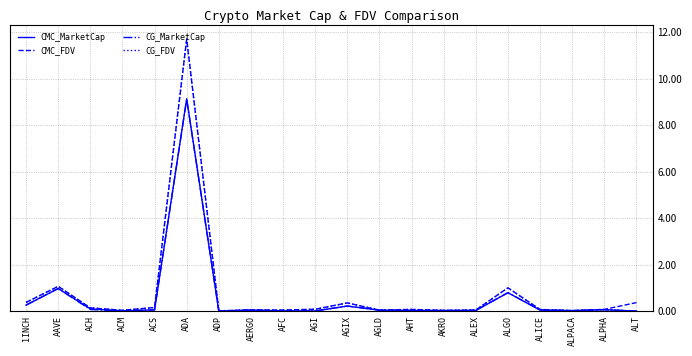

What is the maximum value for CMC_MarketCap?

9.1